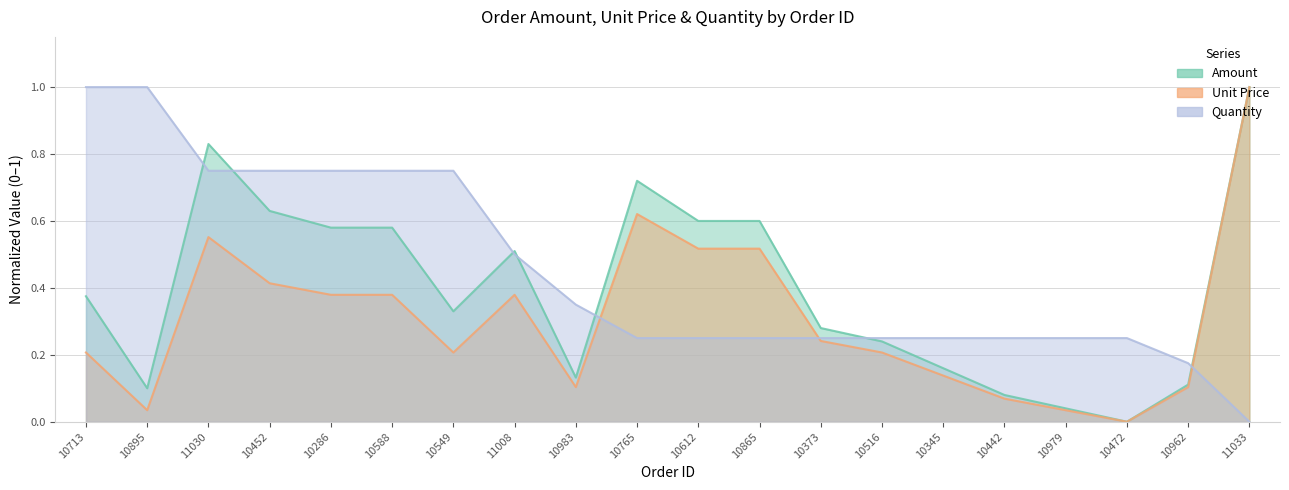

What is the approximate value of Amount at 10516?

0.2